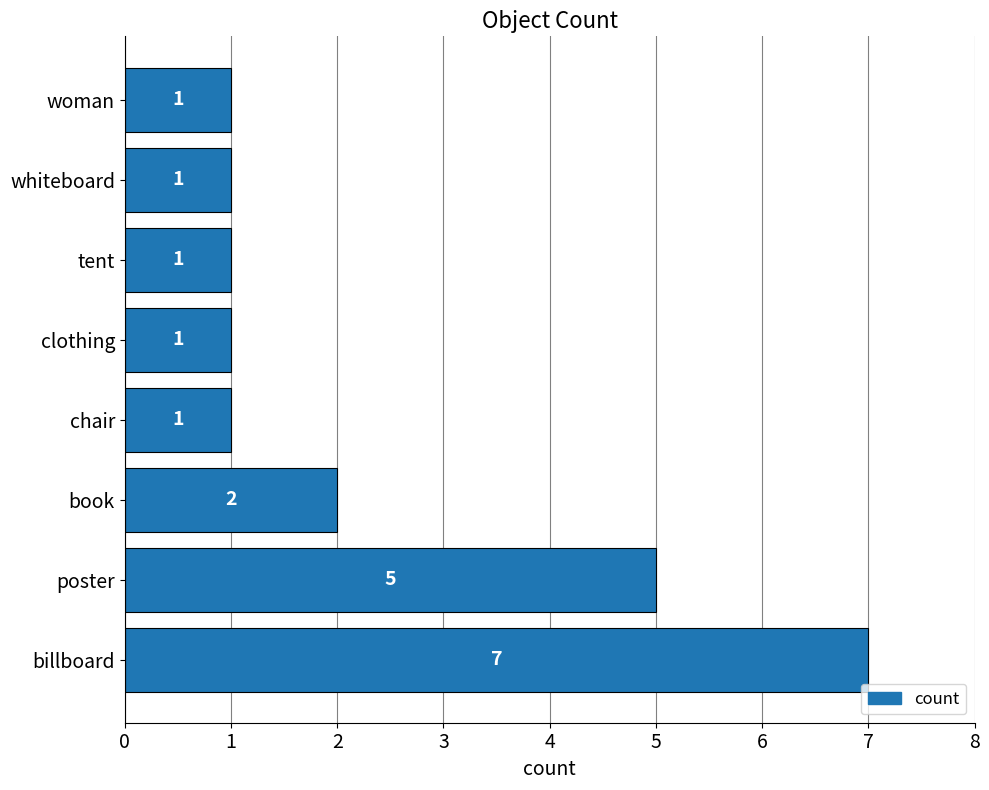

True or false: the data shows 1 at woman.

True